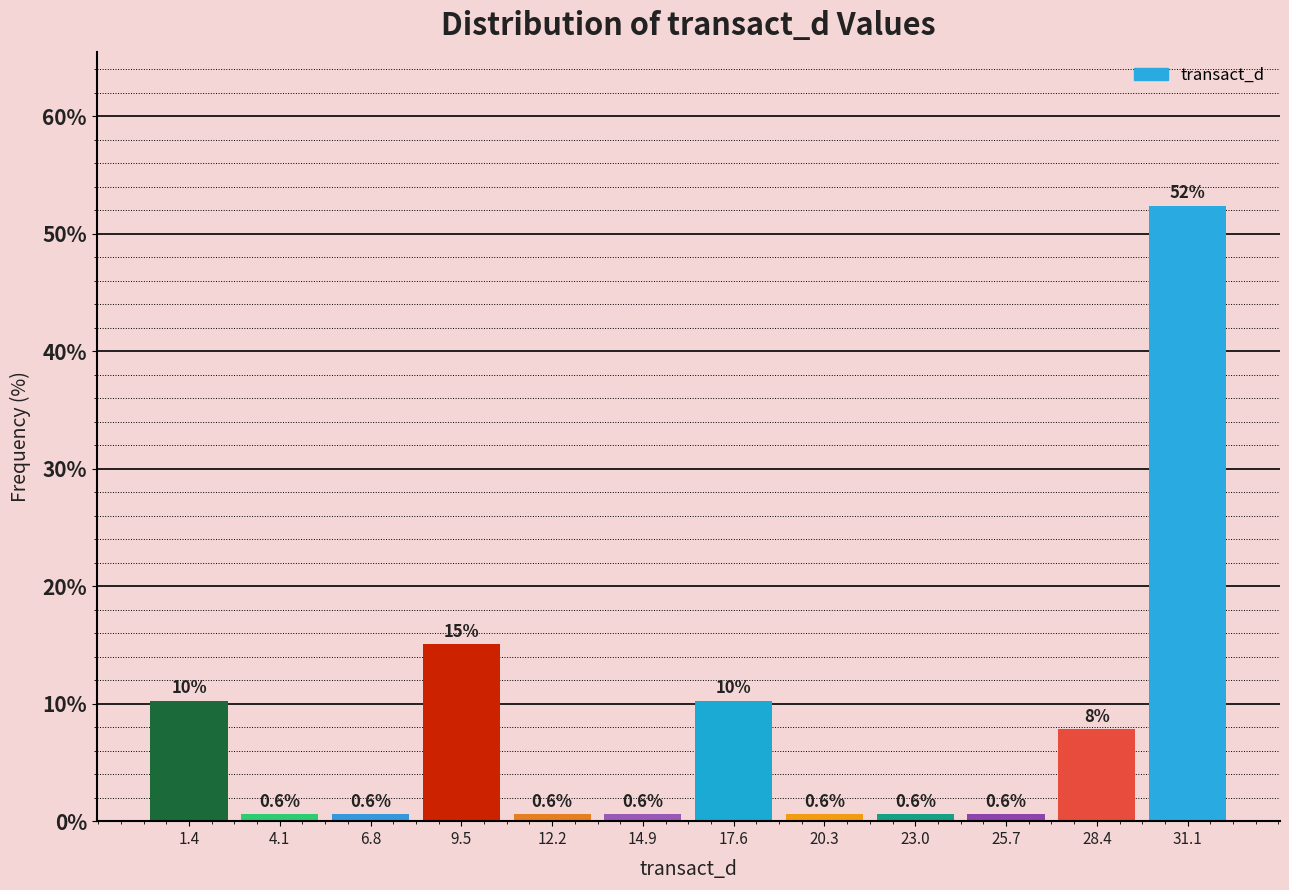

Over which range of the x-axis is the bar tallest?

30.0 to 32.5